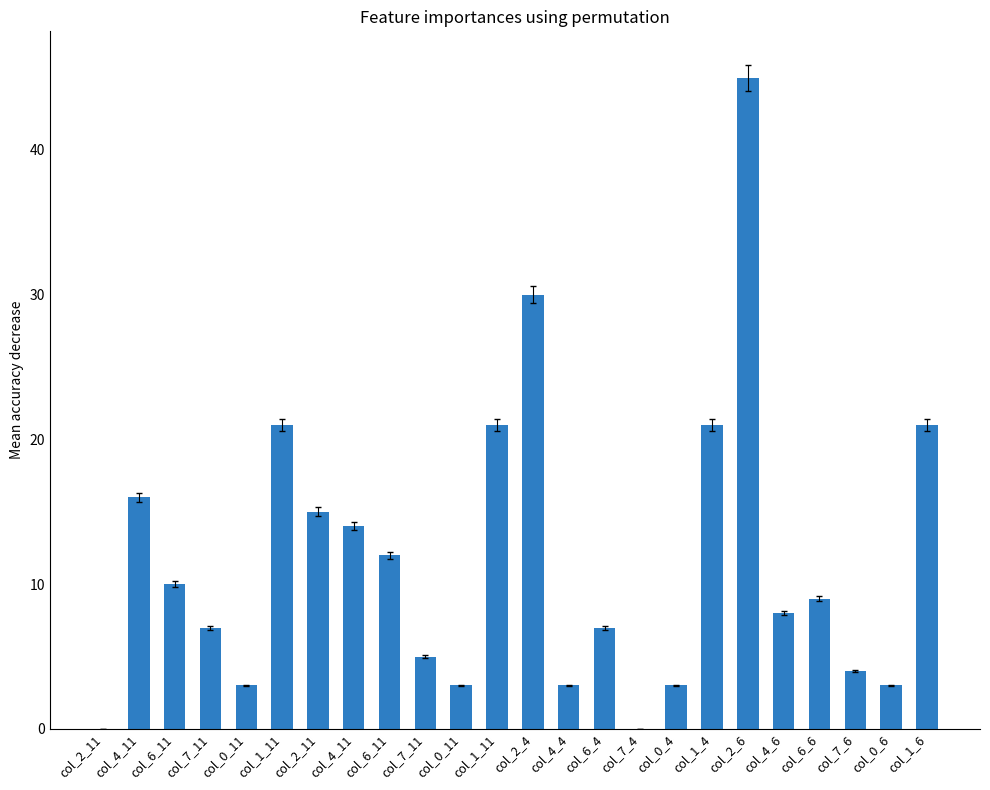

Reading left to right, transcribe all the data shown in this chart.

0	16	10	7	3	21	15	14	12	5	3	21	30	3	7	0	3	21	45	8	9	4	3	21